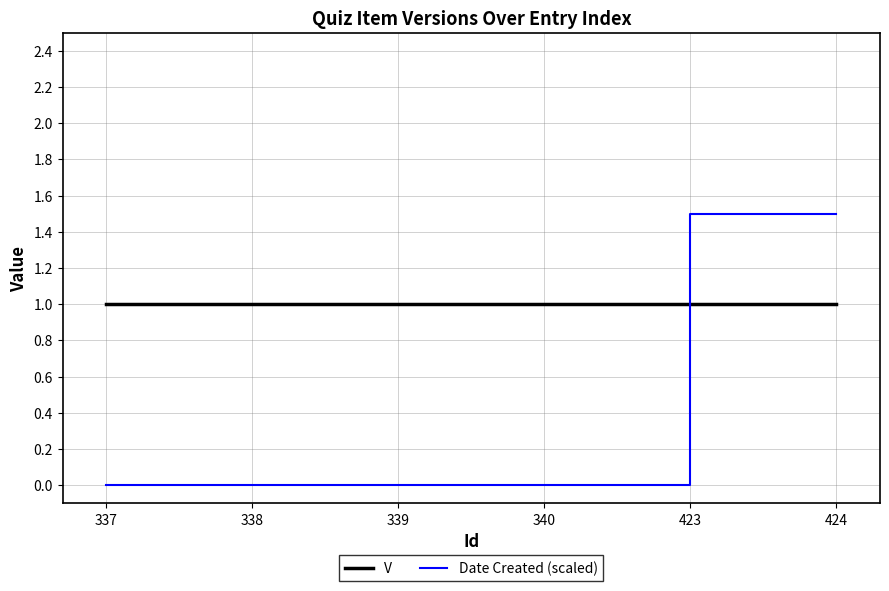

What are all the series names shown in the legend?

V, Date Created (scaled)